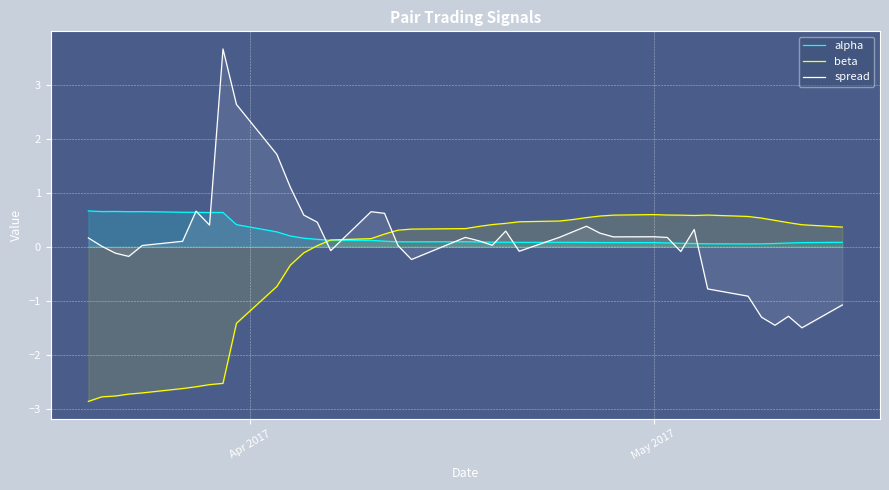

What is the difference between the maximum and minimum values in the spread series?

5.2